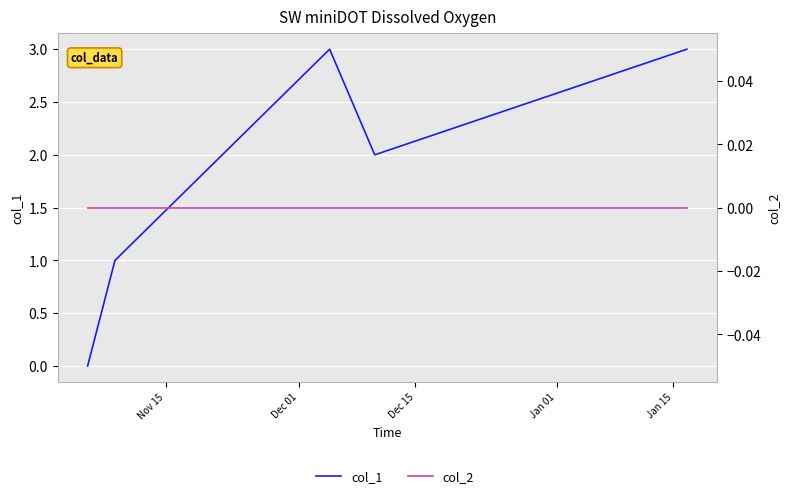

Does the chart display data point markers on the line(s)?

No